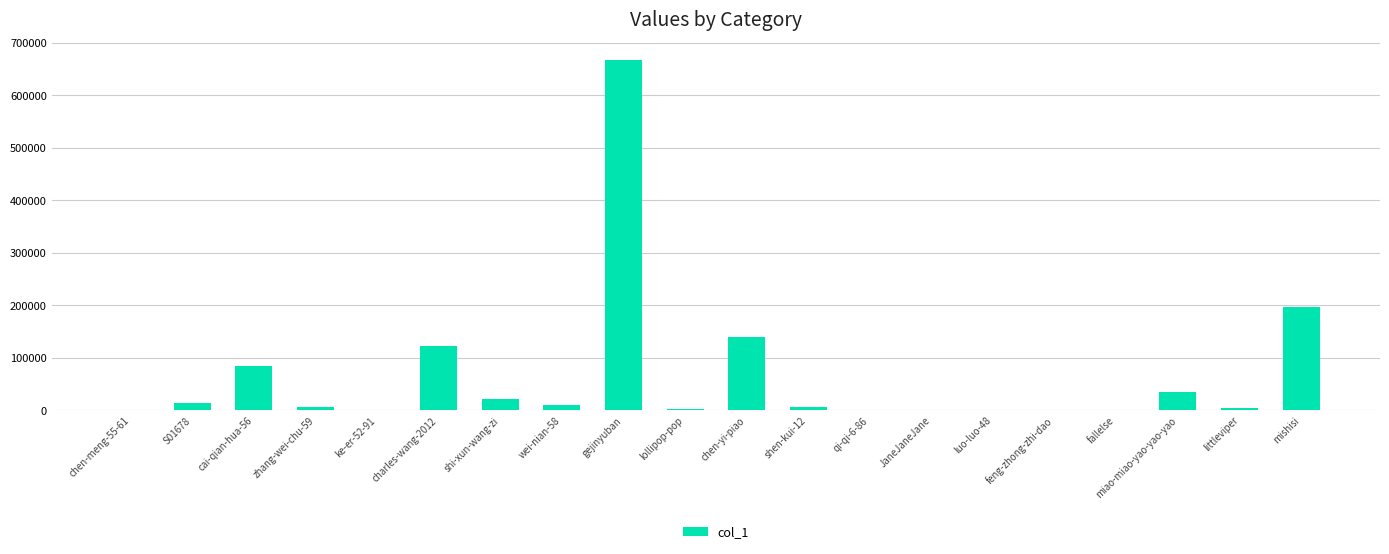

What is the greatest value displayed?

667470